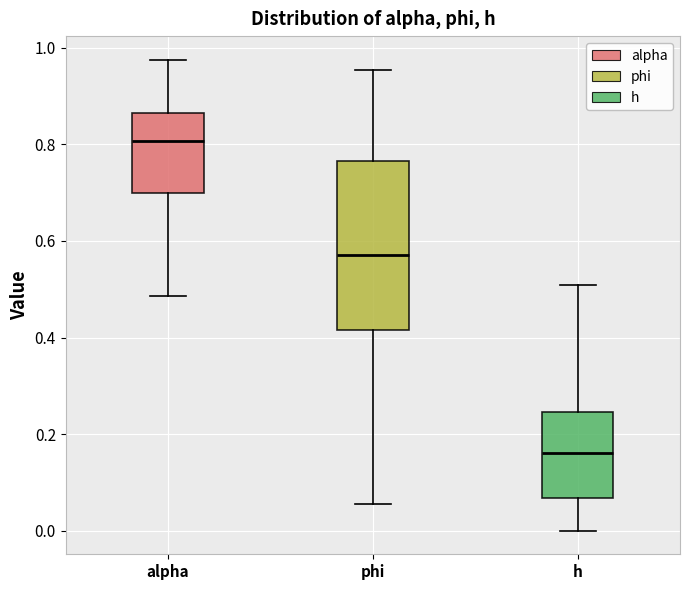

Reading left to right, transcribe this box plot: for each box, give where its median line is, the range the box spans, and where its two whiskers end, as read against the y-axis. The values are not printed on the chart, so give them approximately, as read against the axis.

alpha: median 0.80, box 0.70 to 0.86, whiskers 0.48 to 0.98
phi: median 0.58, box 0.42 to 0.76, whiskers 0.06 to 0.96
h: median 0.16, box 0.06 to 0.24, whiskers 0.00 to 0.50